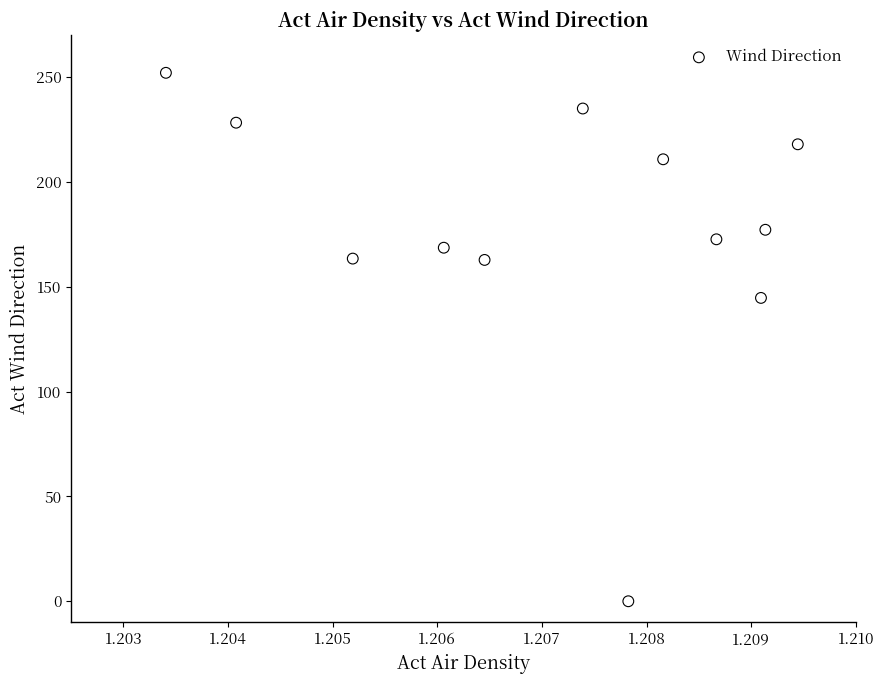

What Y value in the scatter plot is closest to 126?

144.7